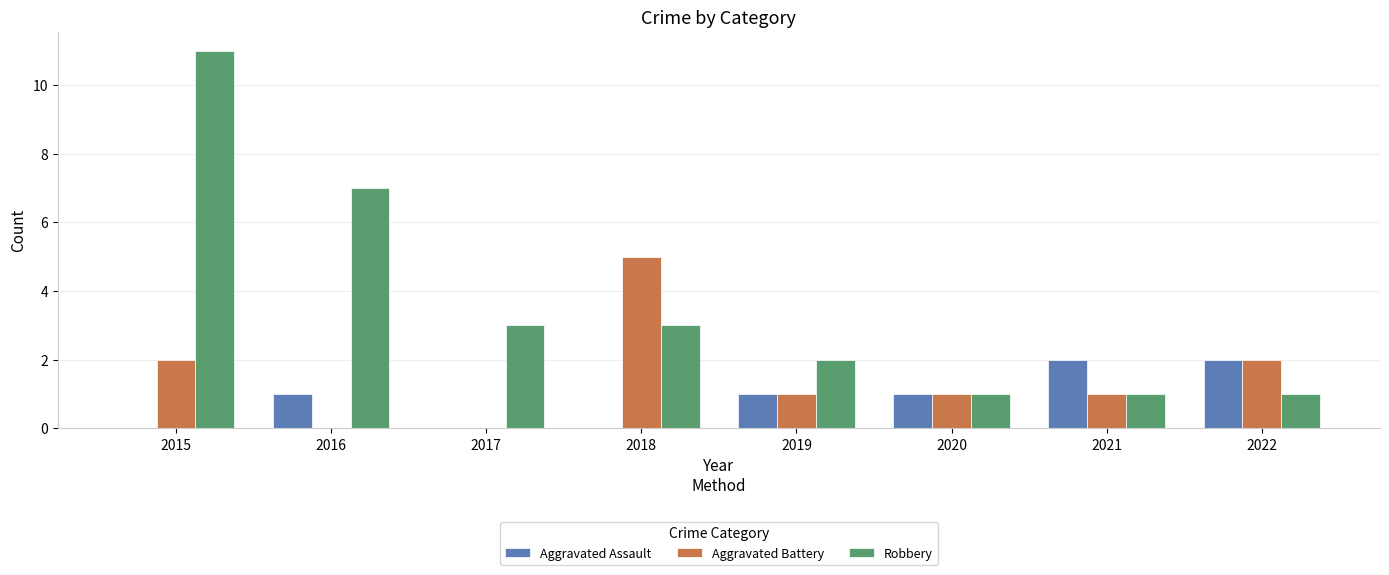

Reading left to right, extract all data points from this chart.

Aggravated Assault: 0	1	0	0	1	1	2	2
Aggravated Battery: 2	0	0	5	1	1	1	2
Robbery: 11	7	3	3	2	1	1	1